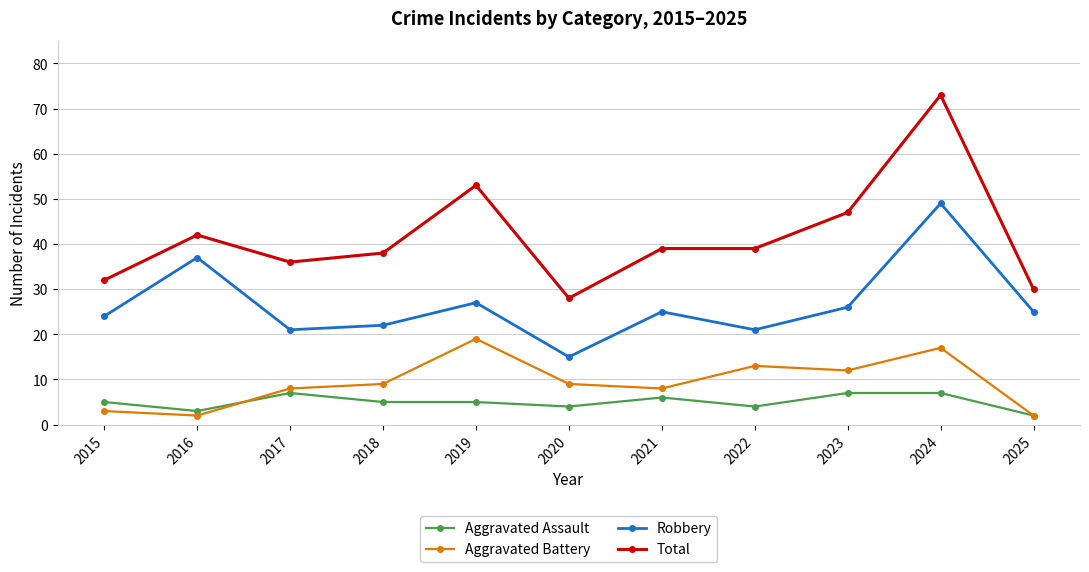

True or false: Aggravated Battery has more than 0 interior local peaks.

True